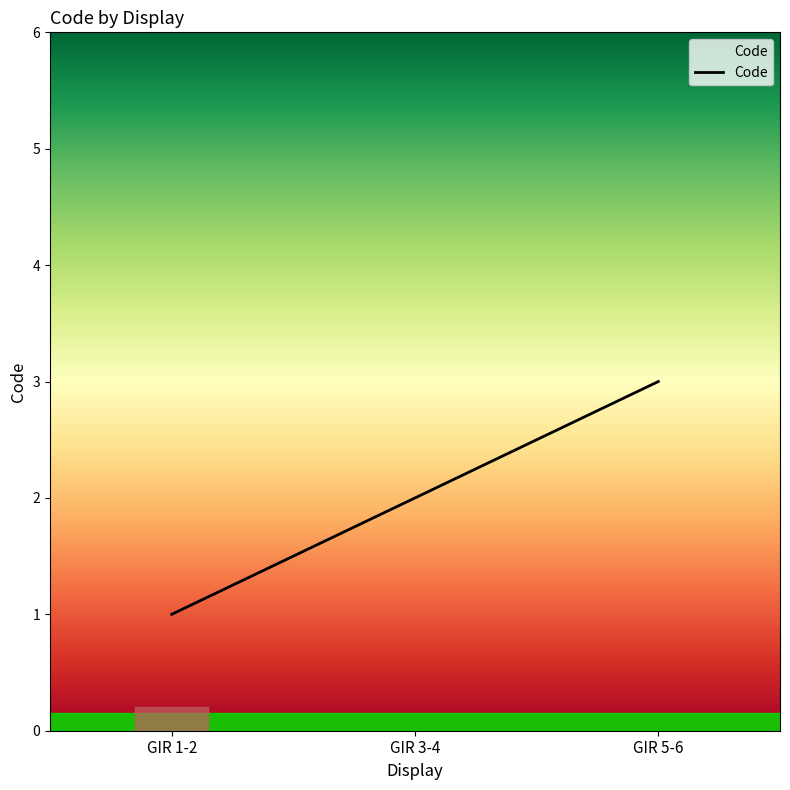

What is the difference between the maximum and minimum values?

2